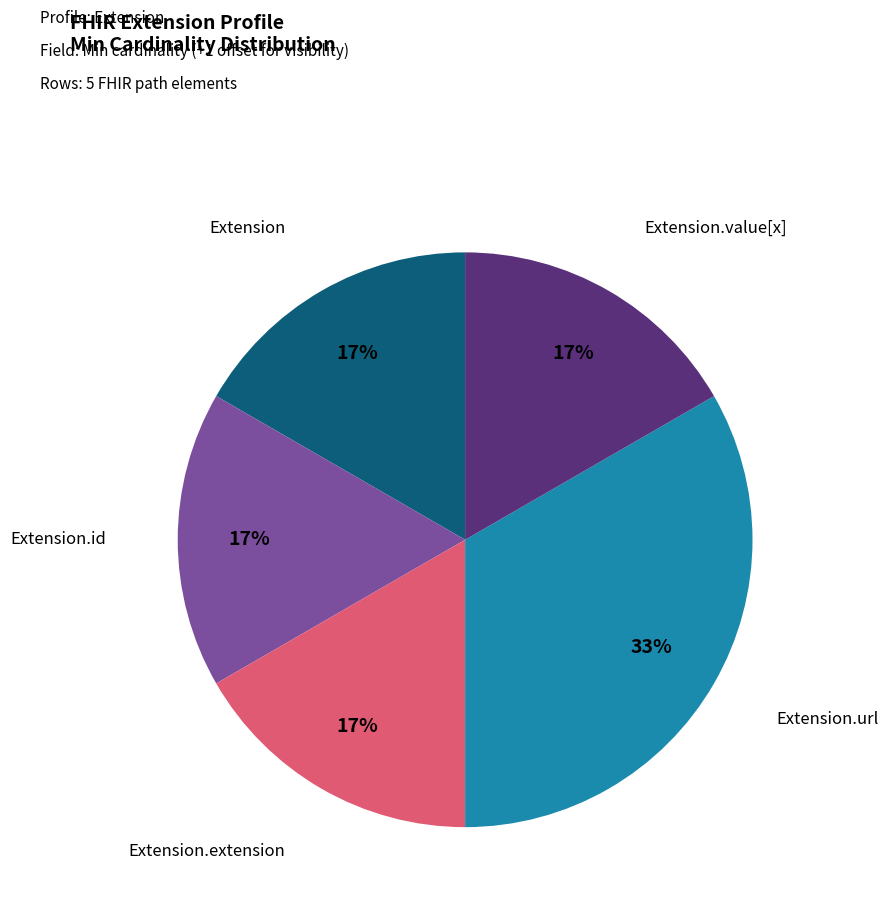

Is there a majority slice in this chart?

No